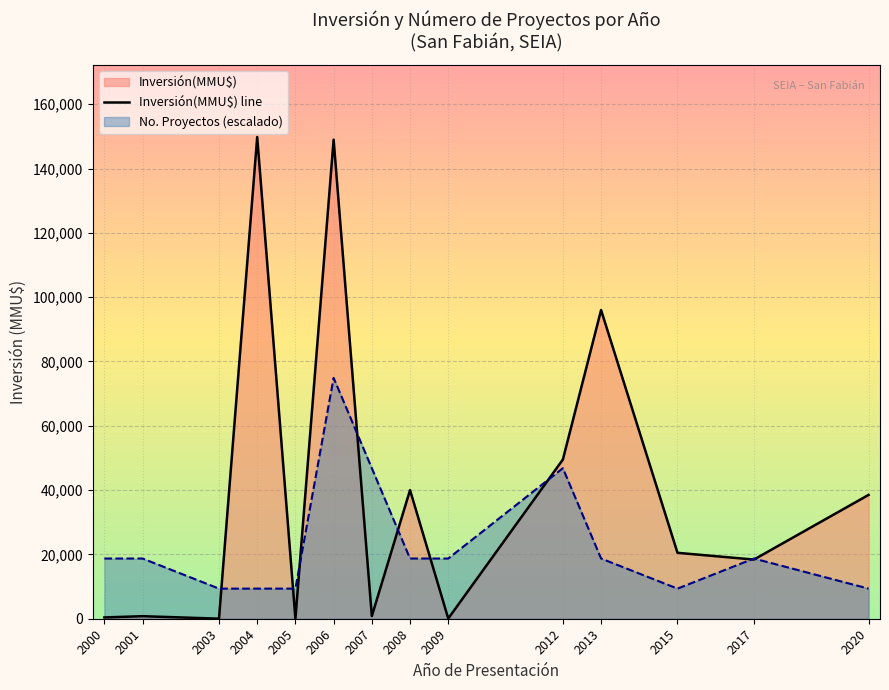

Between 2017 and 2013, which is larger?

2013